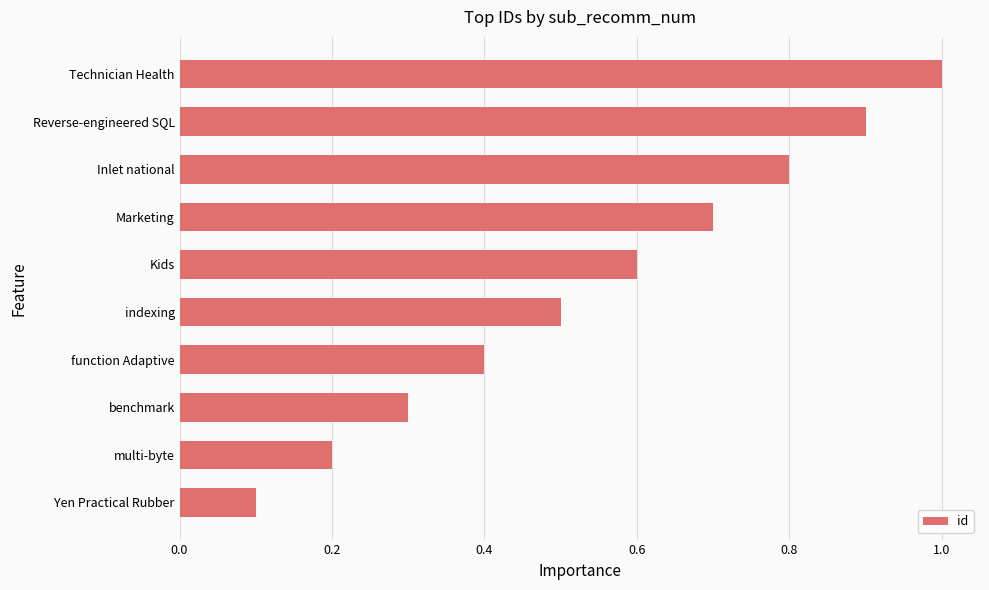

Reading bottom to top, list all the values displayed in this chart.

Yen Practical Rubber=0.1	multi-byte=0.2	benchmark=0.3	function Adaptive=0.4	indexing=0.5	Kids=0.6	Marketing=0.7	Inlet national=0.8	Reverse-engineered SQL=0.9	Technician Health=1.0